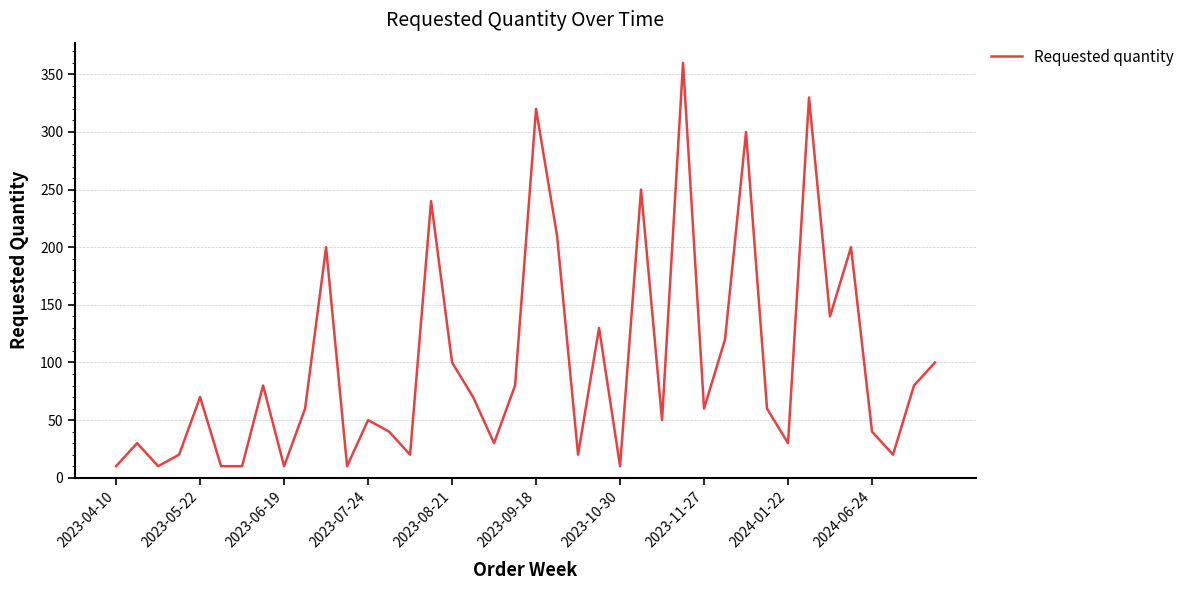

What is the minimum value shown in the chart?

10